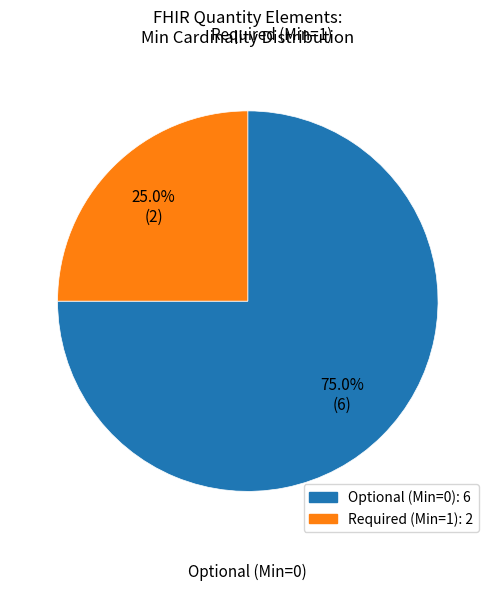

To the nearest percent, what is the average slice percentage?

50%